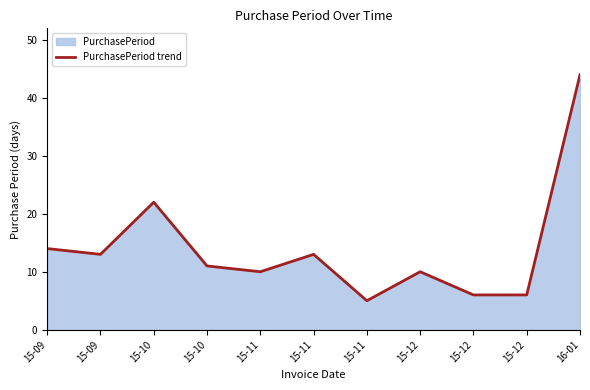

What is the difference between the maximum and minimum values?

39